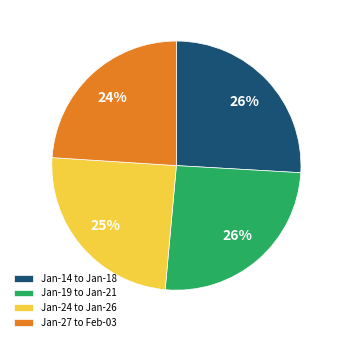

What is the smallest slice in the pie chart?

Jan-27 to Feb-03